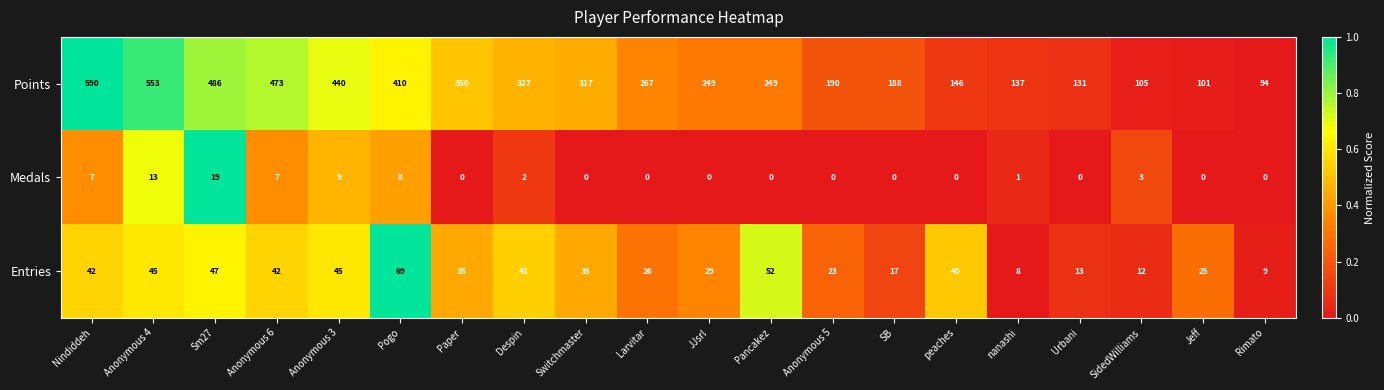

What is the sum of the Medals values at Larvitar and SidedWilliams?

3